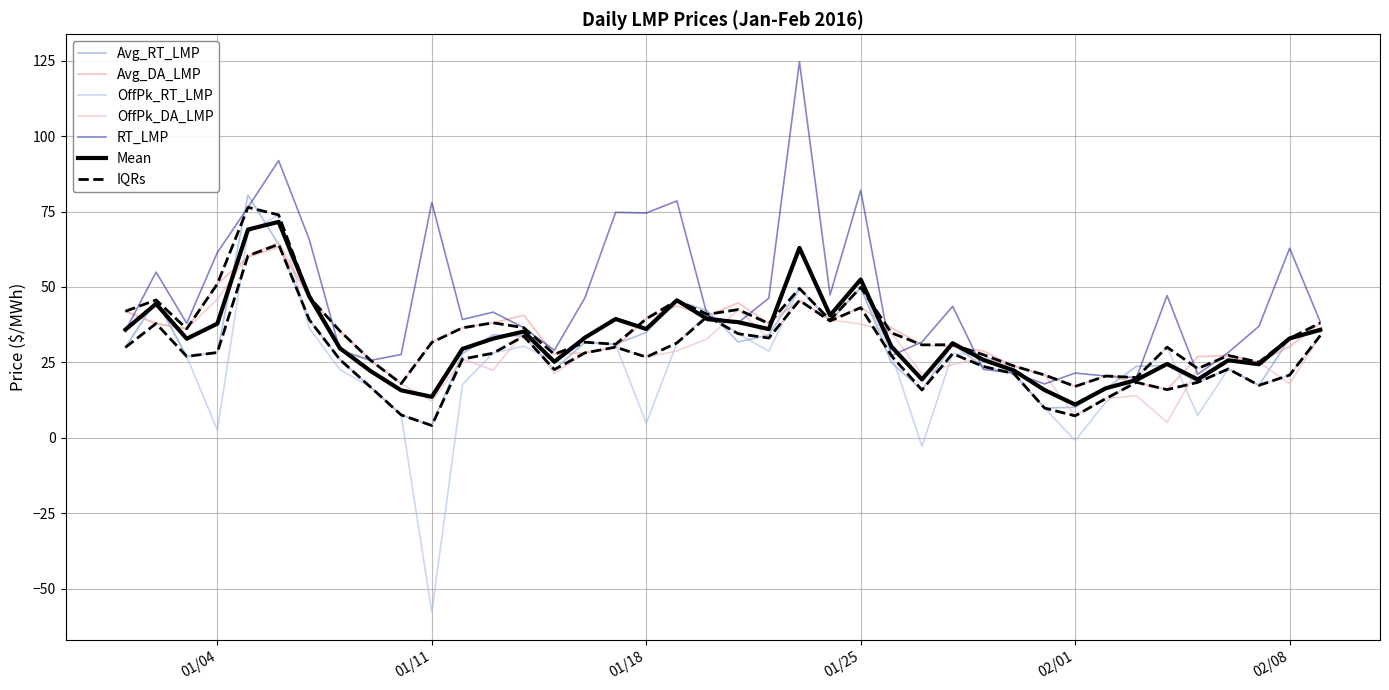

The value of OffPk_RT_LMP at 01/18 is 6.3. True or false?

False